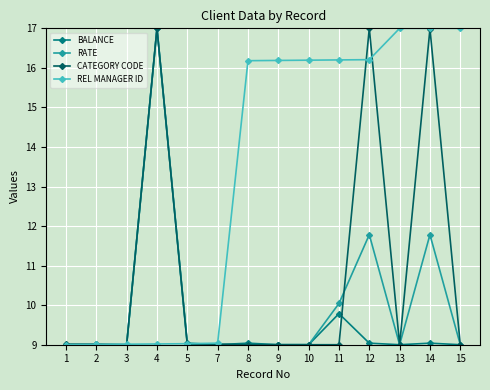

What is the highest value of the CATEGORY CODE series?

17.0